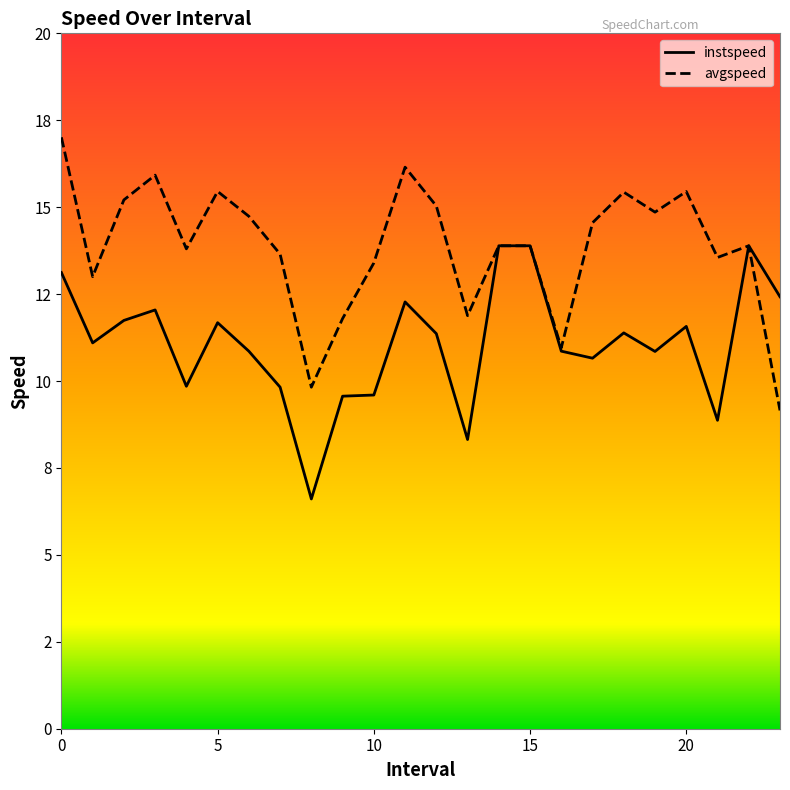

How many values in the instspeed series are below 11?

11